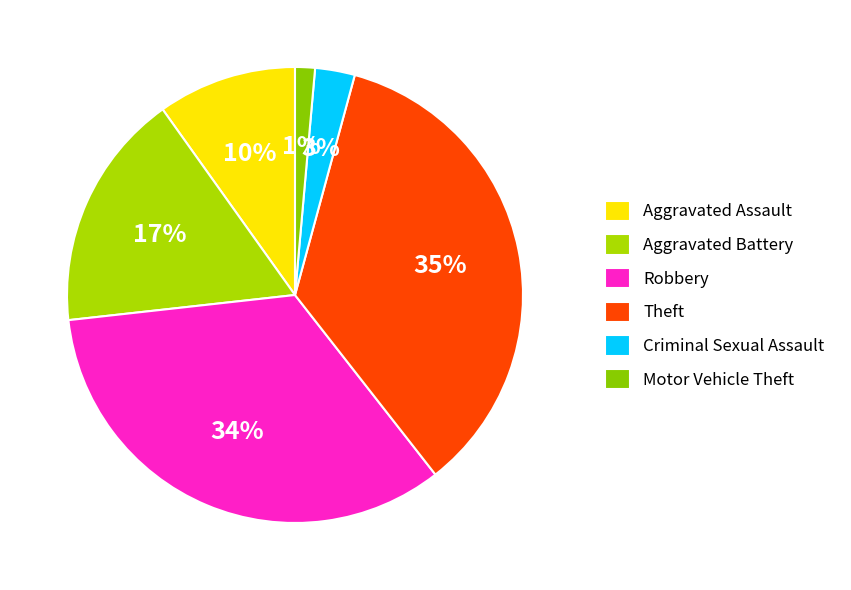

Is the sum of Robbery and Theft greater than half?

Yes